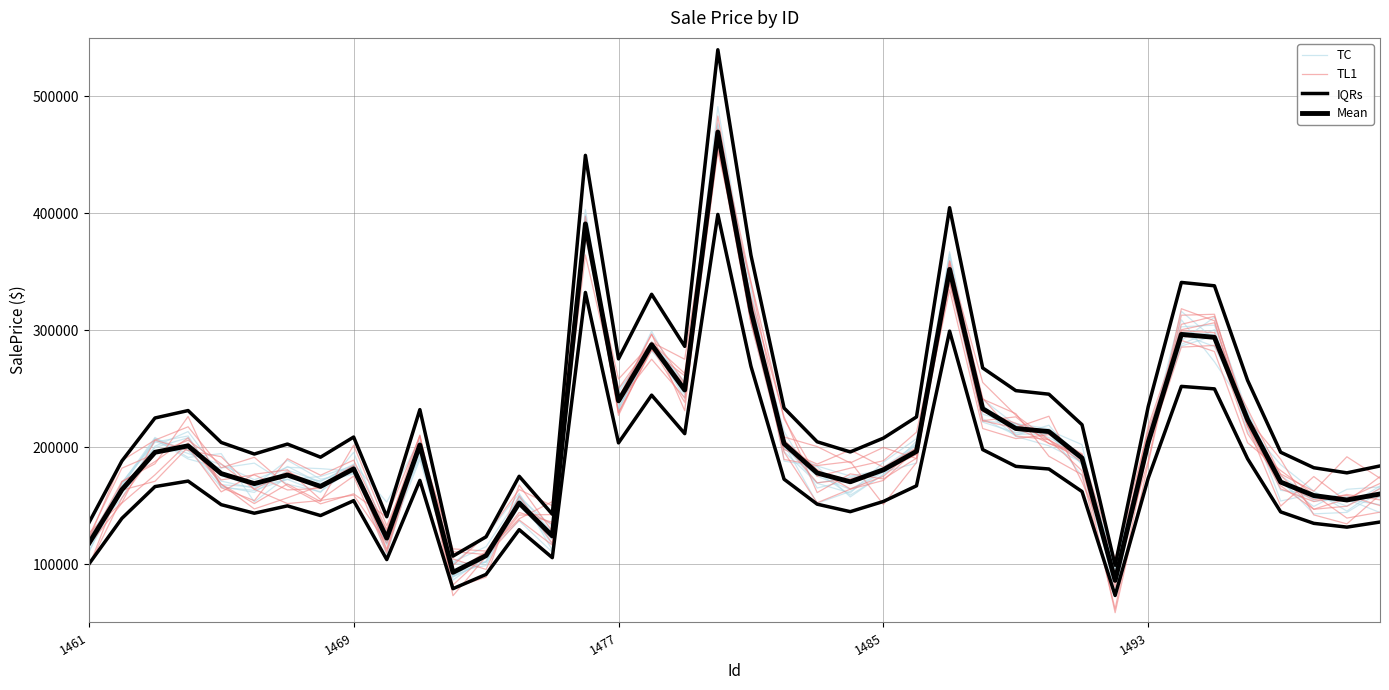

True or false: TC has more than 1 points higher than both neighbors.

True